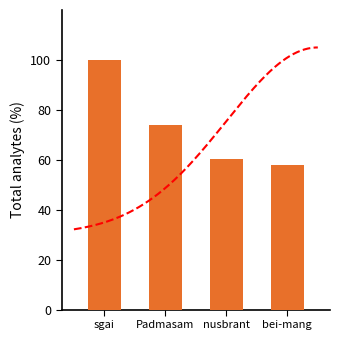

What is the label of the 3rd bar from the left?

nusbrant